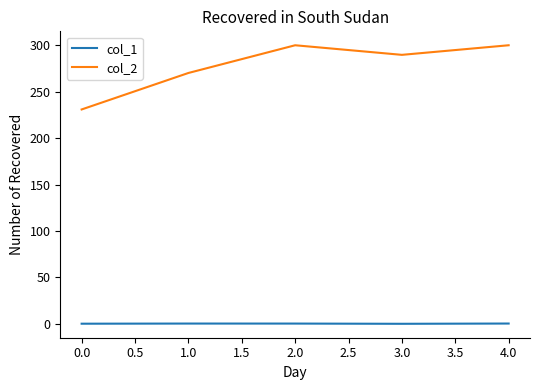

What is the average value of the col_2 series?

278.1